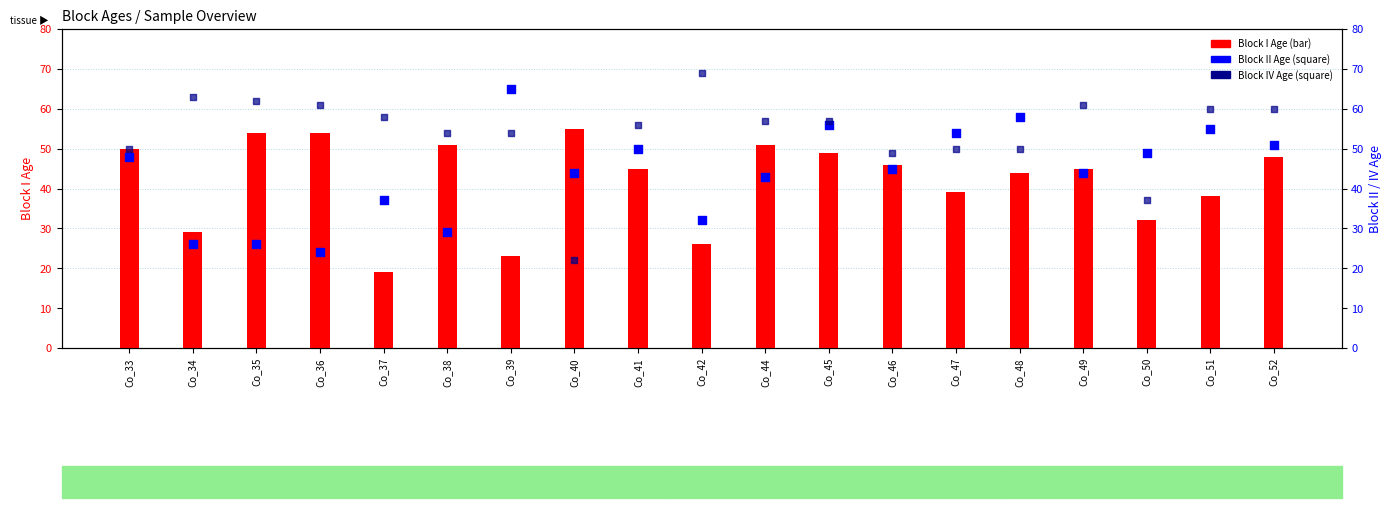

Which series has the largest total across all categories?

Block IV Age